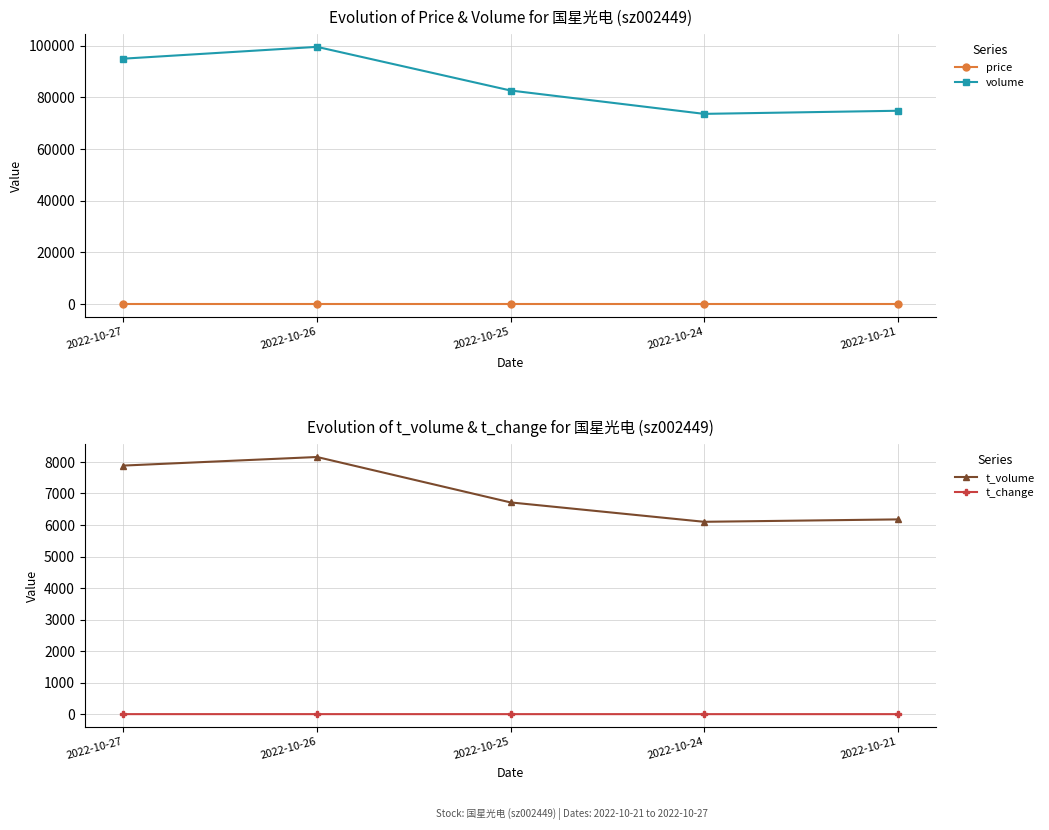

List the series in order of their peak value, highest first.

volume, t_volume, price, t_change